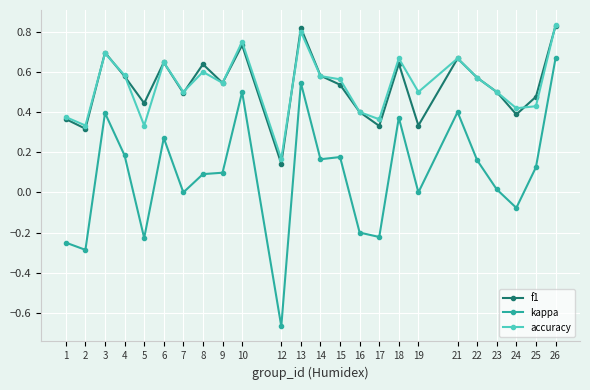

At which category is the sum across all series the highest?

26